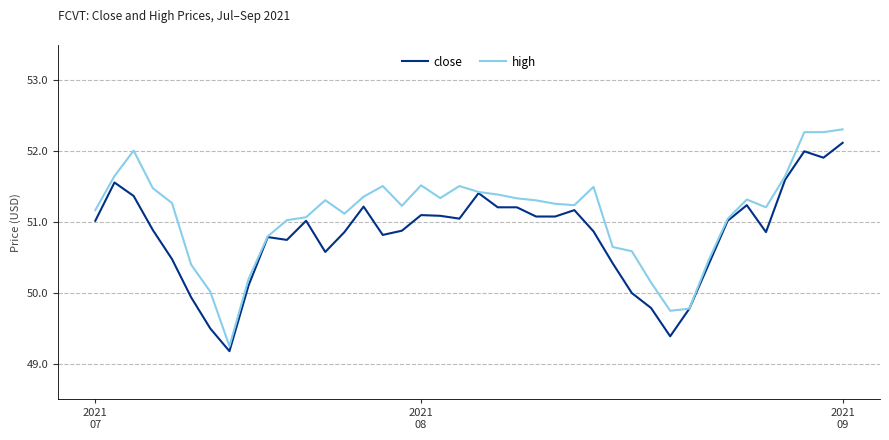

What is the sum of all close values?

2032.8